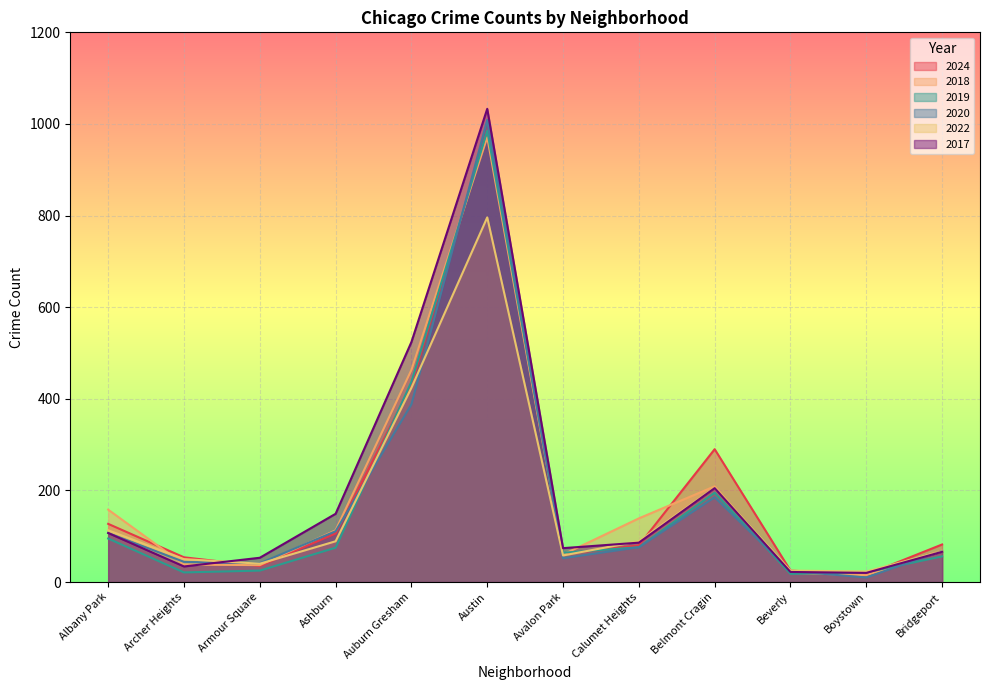

Read the 2018 value at Austin.

971